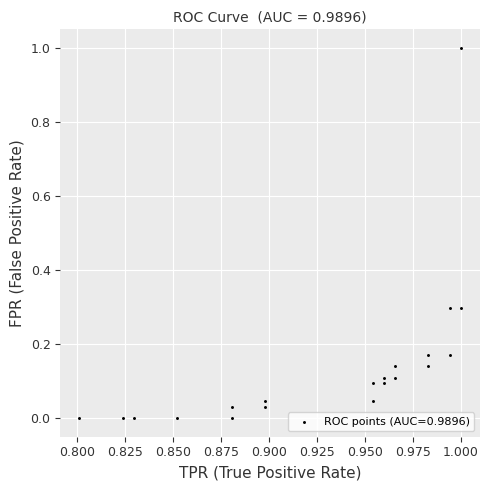

What is the range of Y values (max minus min)?

1.0